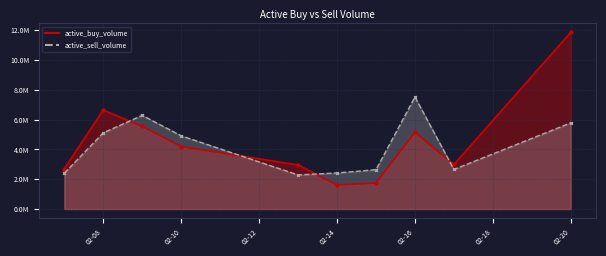

Is the value of active_sell_volume at 2023-02-07 greater than the value of active_buy_volume at 2023-02-08?

No